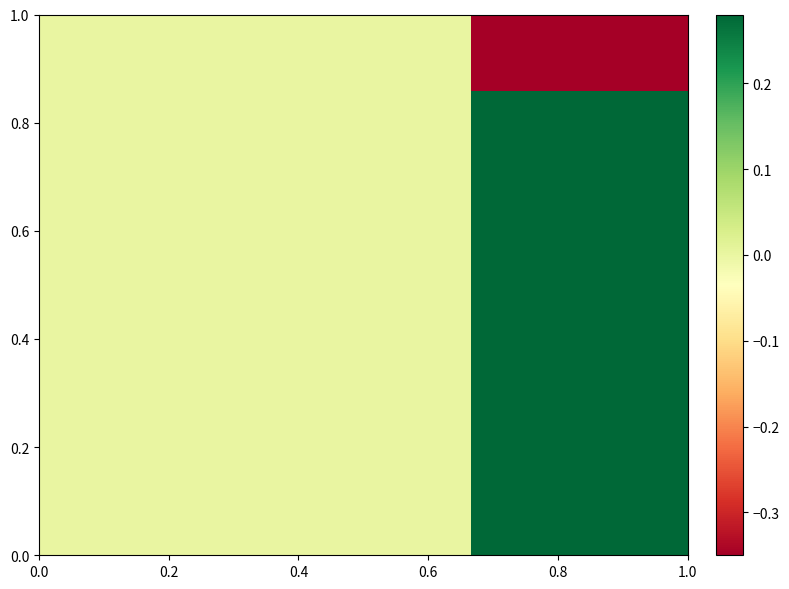

How many categories are shown in the chart?

3